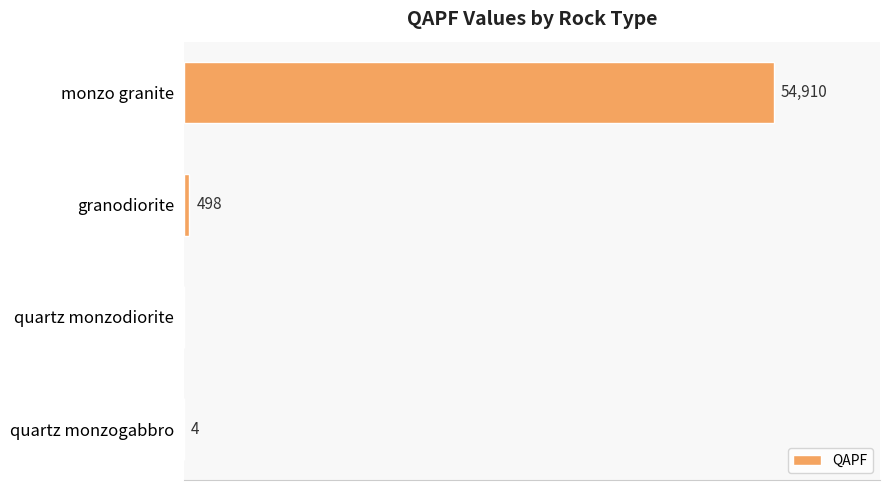

Which category has the highest value across all series?

monzo granite